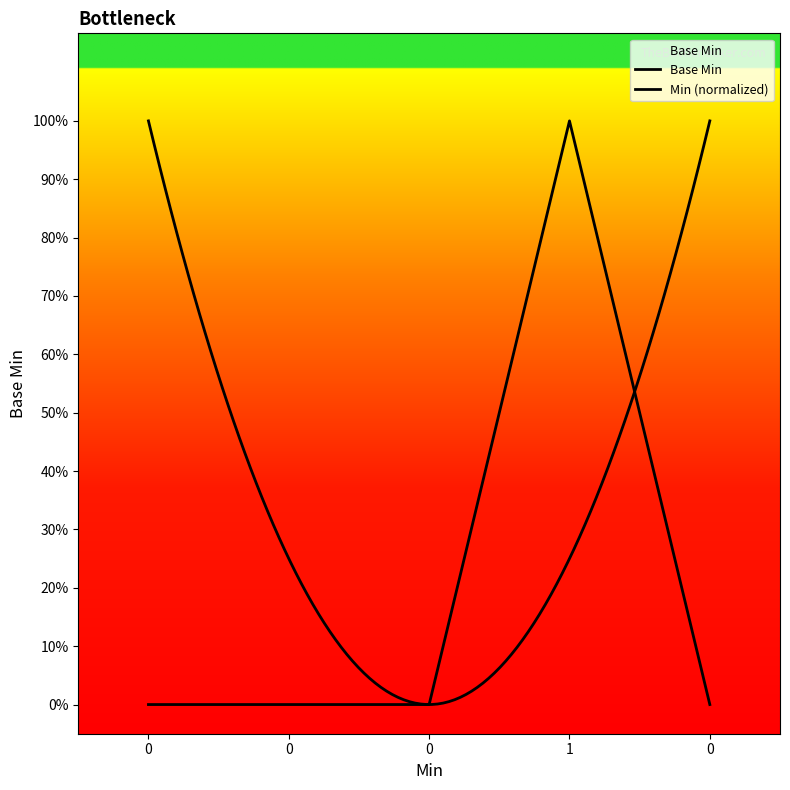

How many values are between 0 and 1?

5